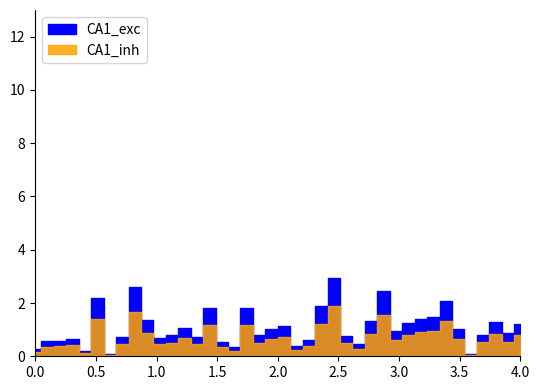

Where is CA1_inh nearest to the value 0?

6